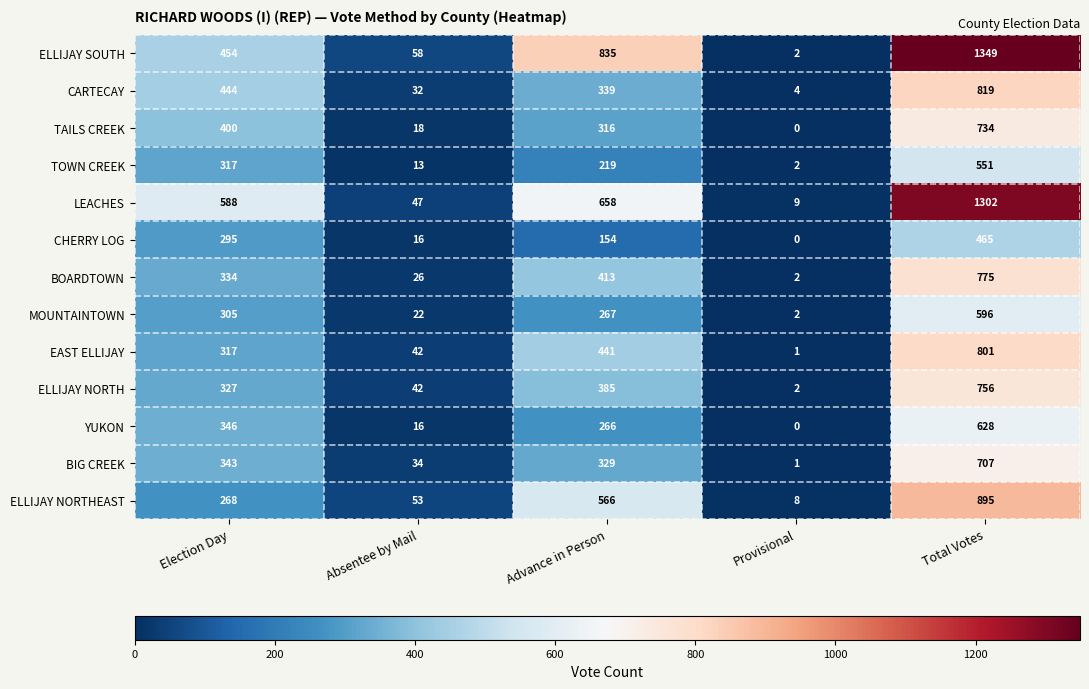

At which category is the sum across all series the highest?

Total Votes